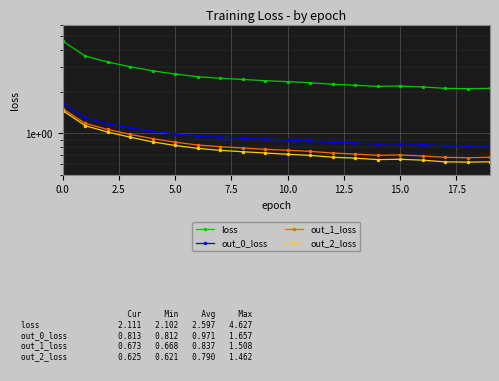

At which category does out_0_loss reach its first local valley?

14